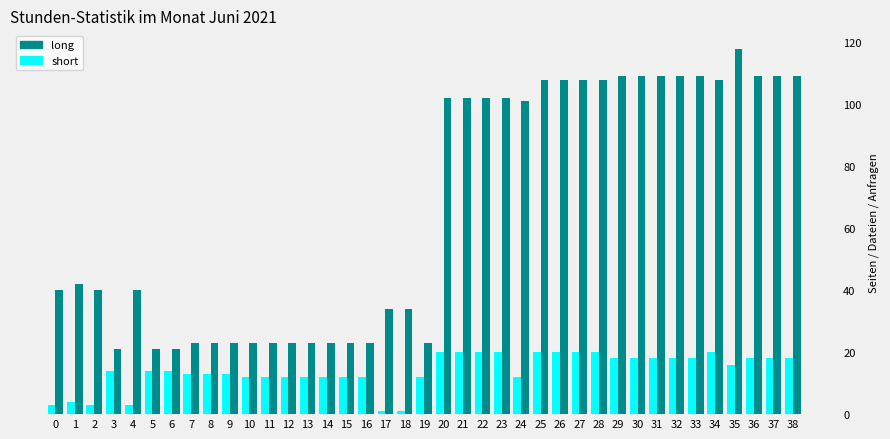

Read the short value at 31, to the nearest 10.

20